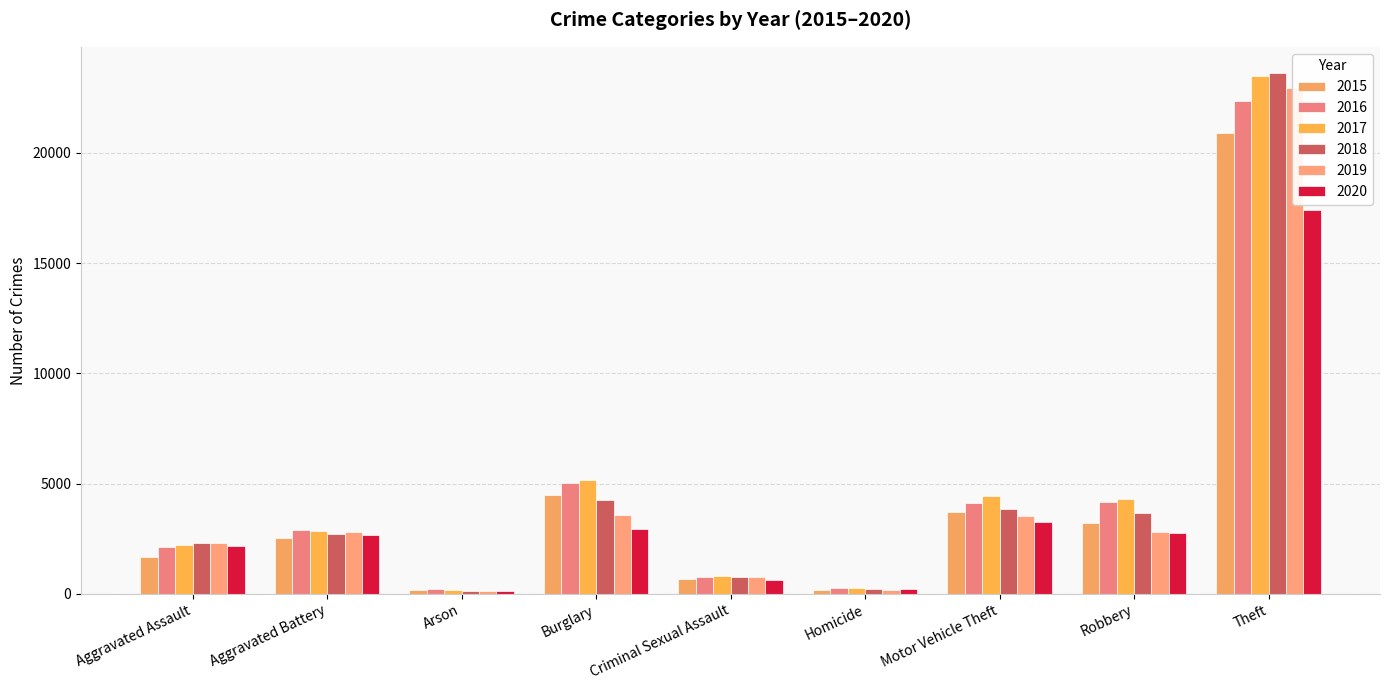

Is it true that 2016 equals 2614 at Burglary?

False